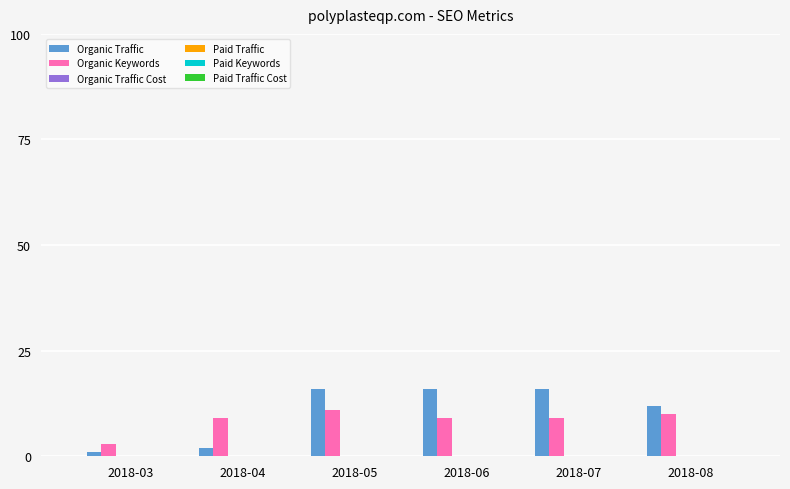

Reading left to right, what are all the values shown in this chart?

Organic Traffic: 1	2	16	16	16	12
Organic Keywords: 3	9	11	9	9	10